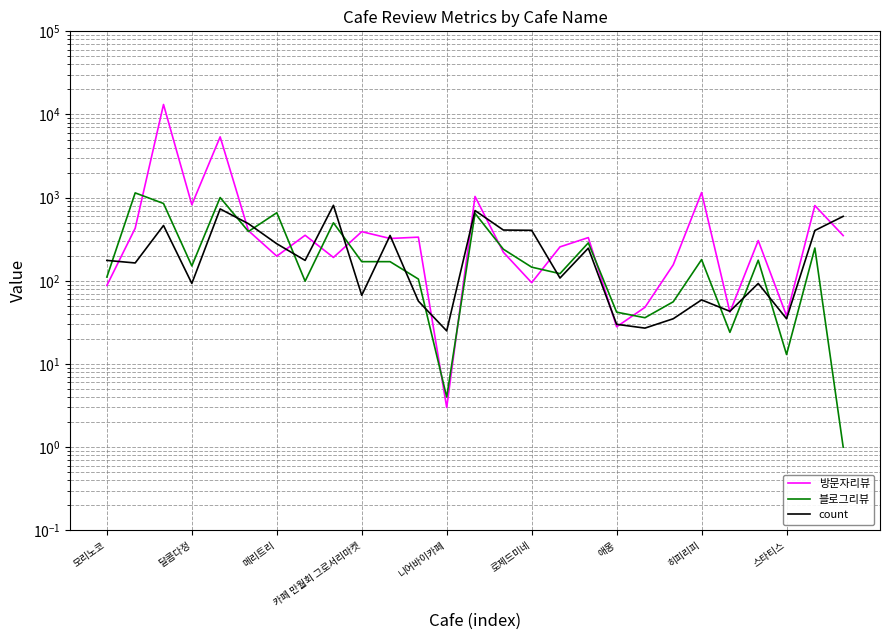

How many interior local valleys does the 방문자리뷰 series have?

9